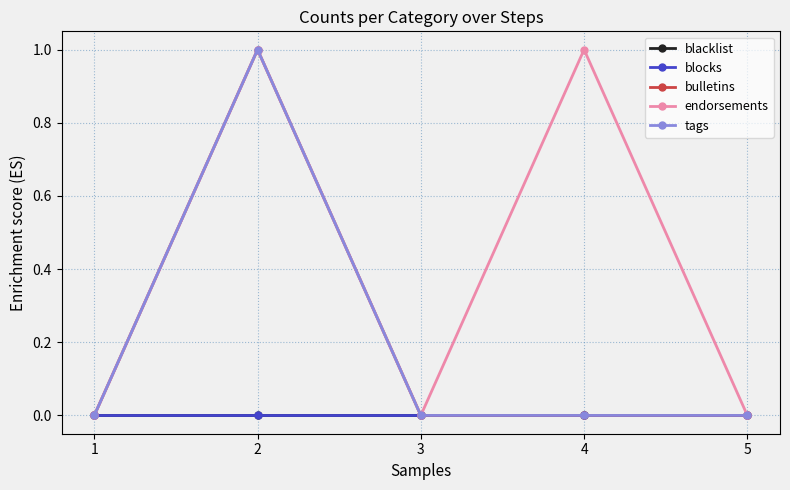

Does the chart have visible grid lines?

Yes